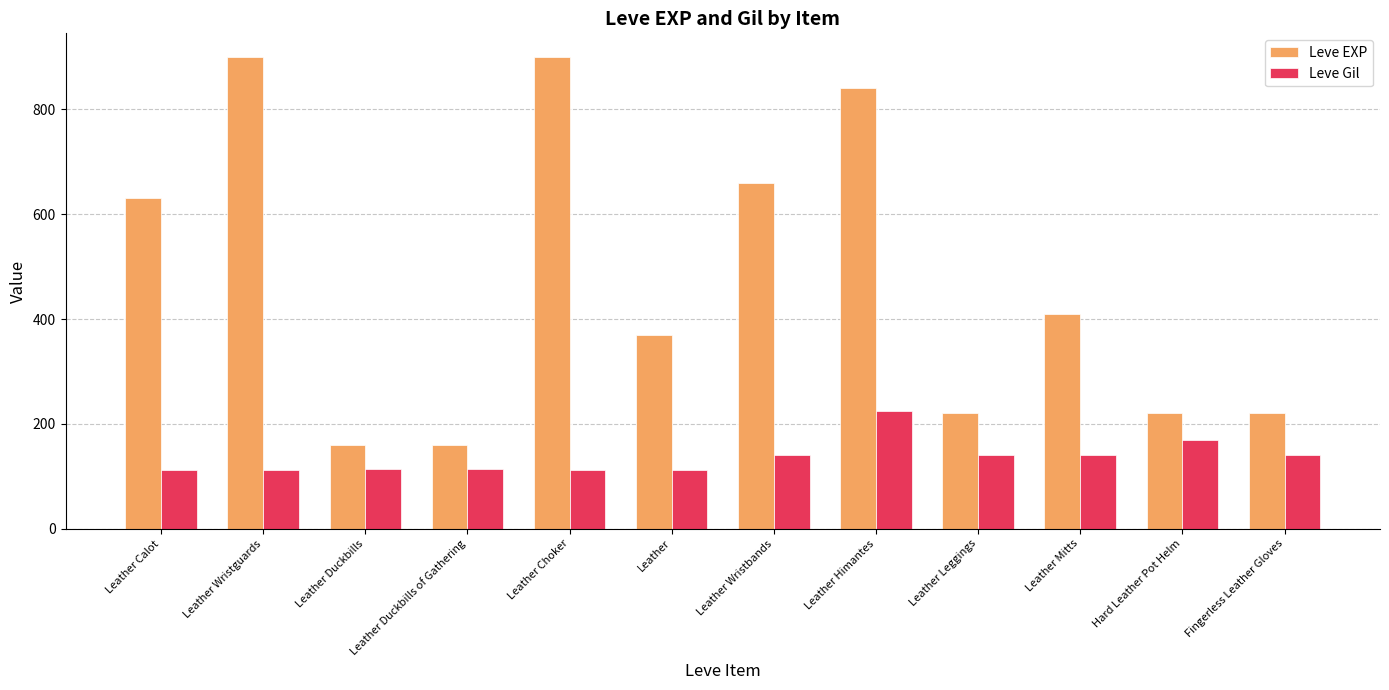

Between Leather Choker and Leather Leggings, which series saw the biggest shift?

Leve EXP